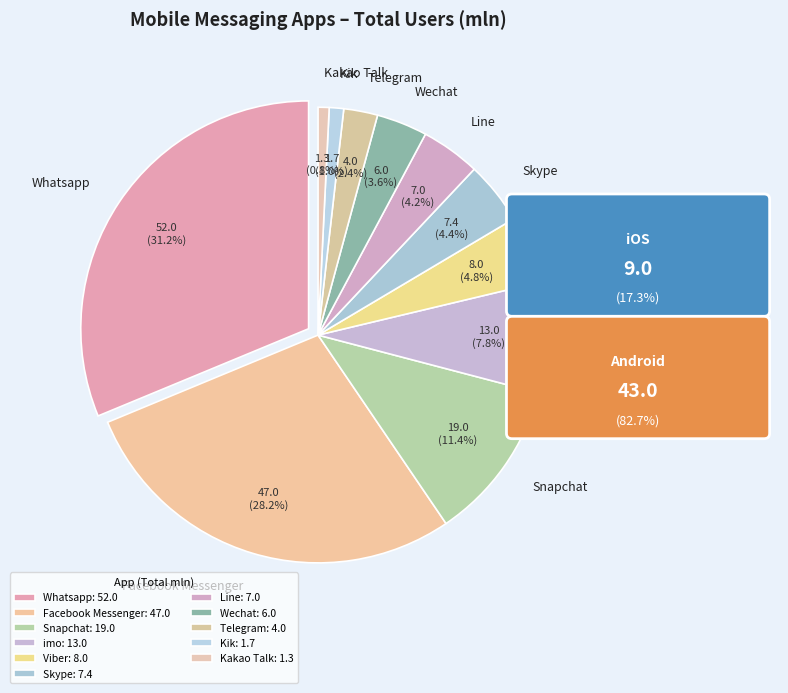

What portion of the pie excludes Kik?

99.0%